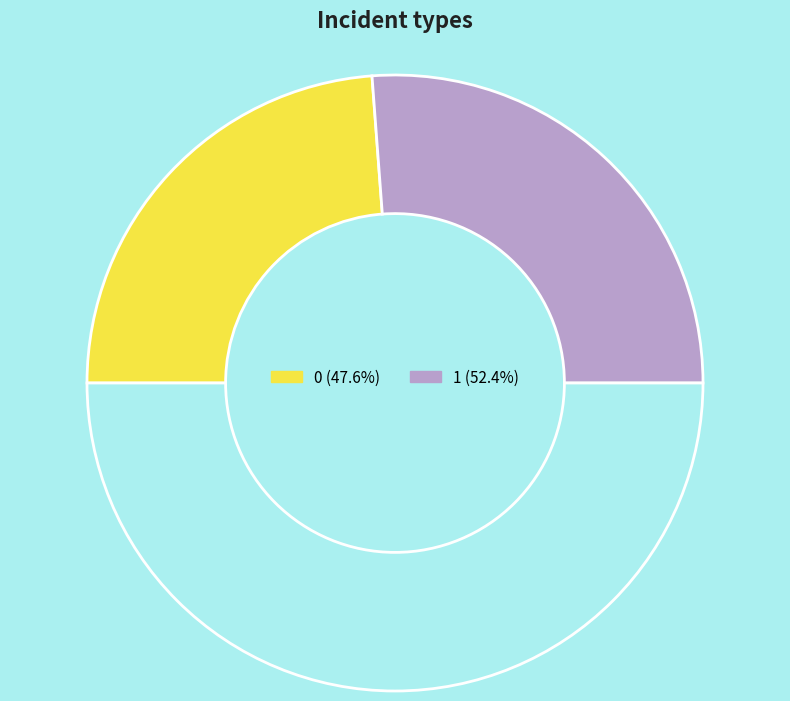

How many segments does this pie chart have?

3